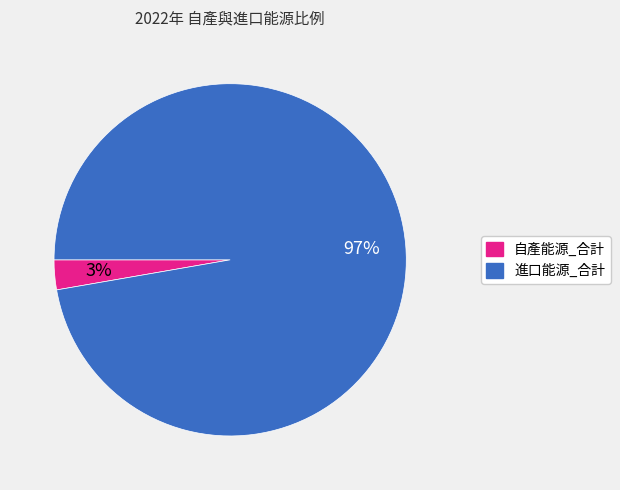

How many slices are in this pie chart?

2